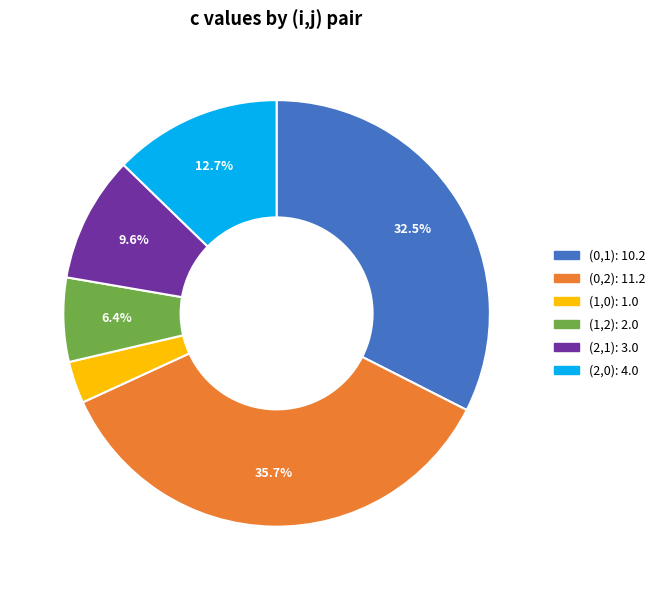

Does (0,1): 10.2 represent more than half of the total?

No